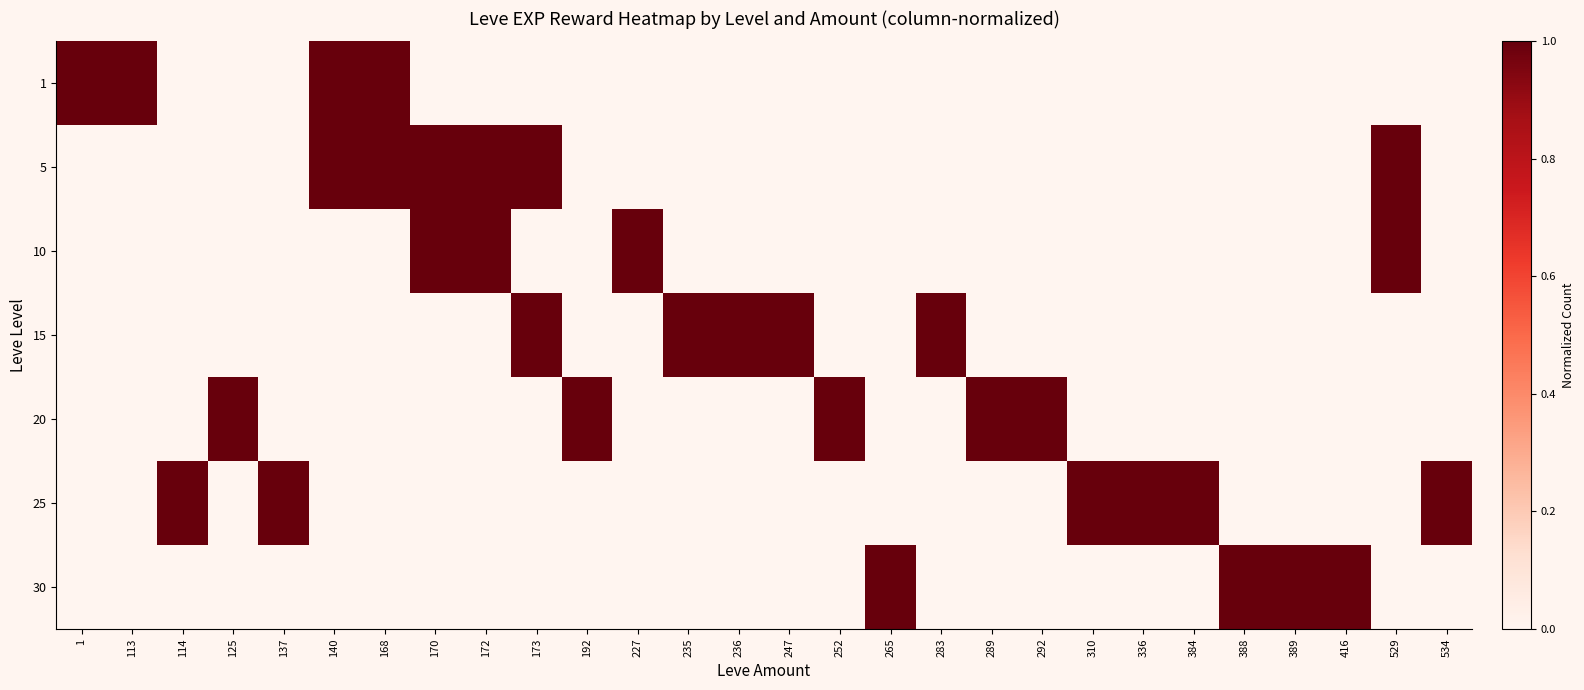

What is the difference between the highest and lowest values at 534?

1